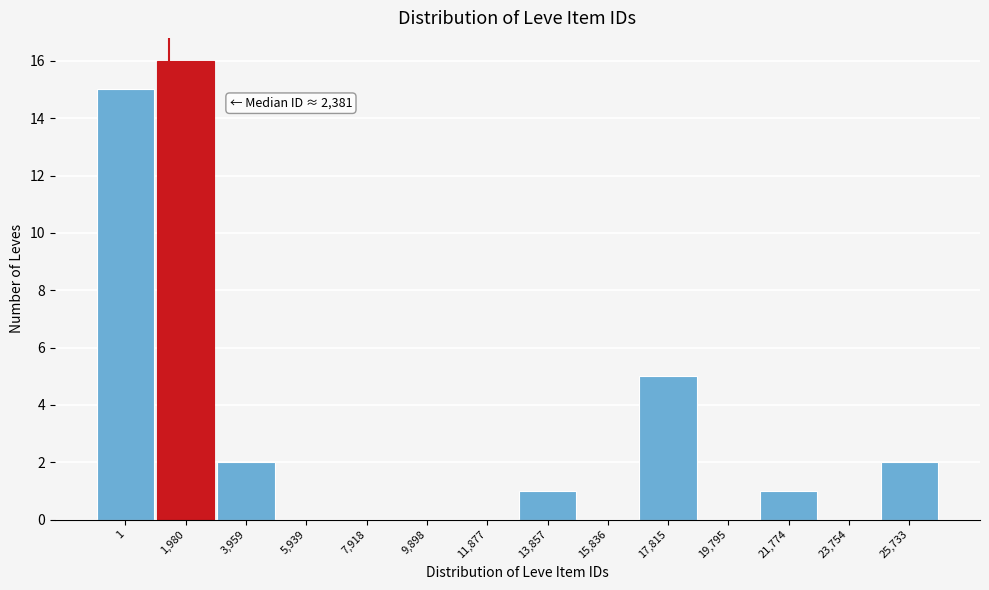

Reading right to left, transcribe all the data shown in this chart.

25,733=2	23,754=0	21,774=1	19,795=0	17,815=5	15,836=0	13,857=1	11,877=0	9,898=0	7,918=0	5,939=0	3,959=2	1,980=16	1=15